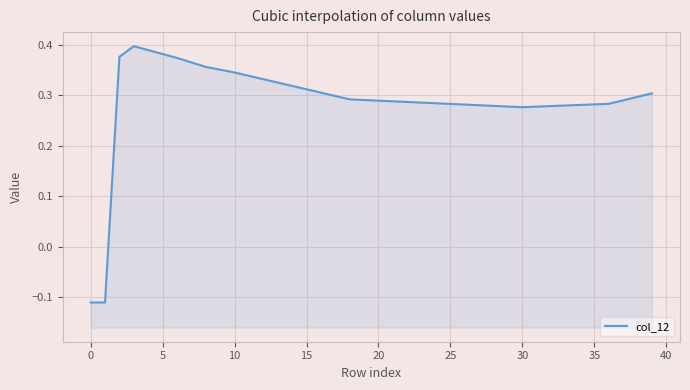

What is the approximate value at 0?

-0.1